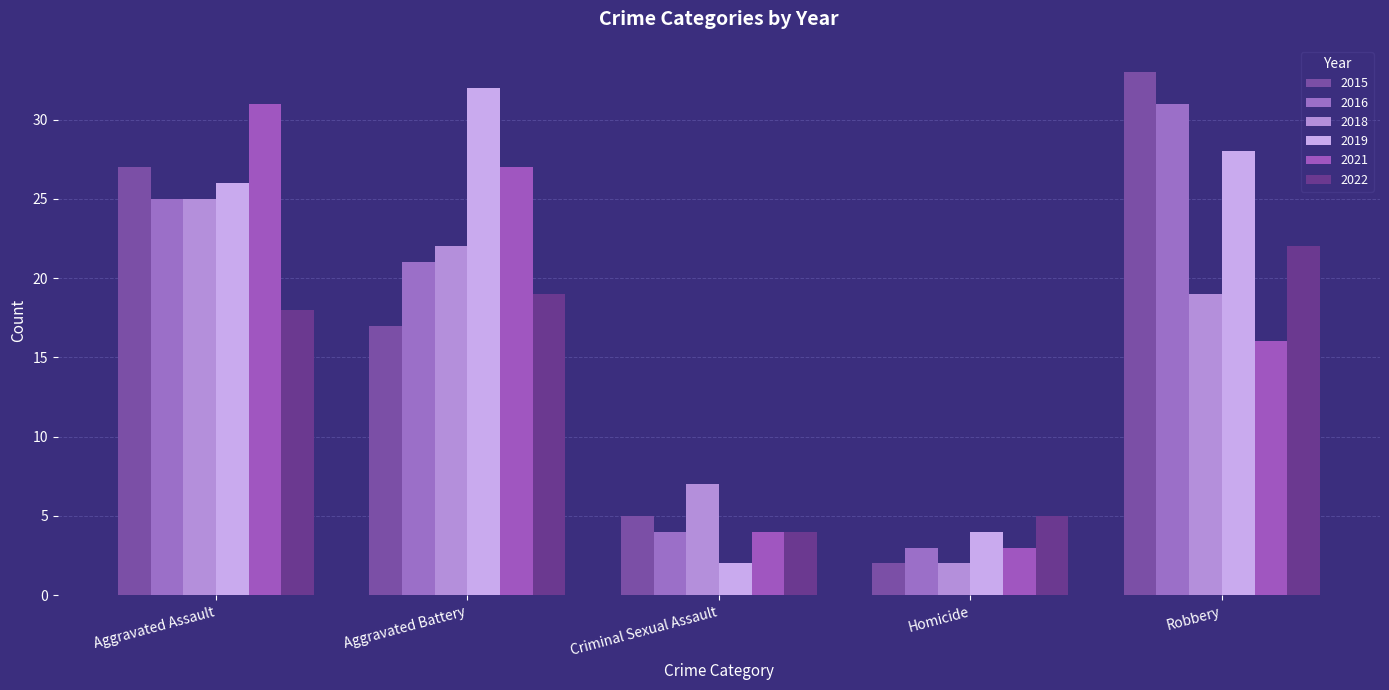

Which label corresponds to the smallest value in the chart?

Homicide